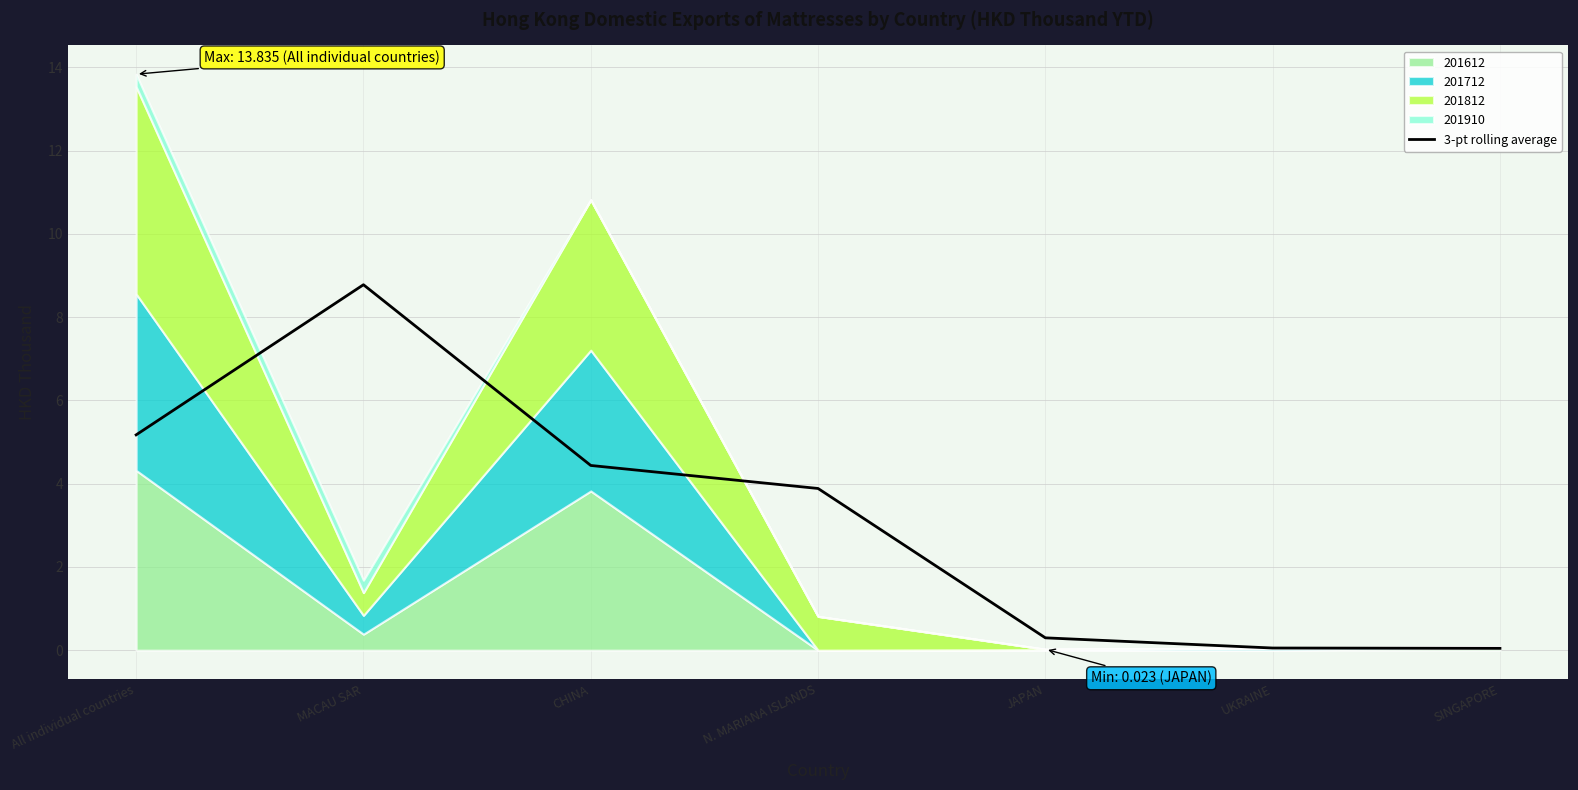

Between SINGAPORE and CHINA, which is larger?

CHINA